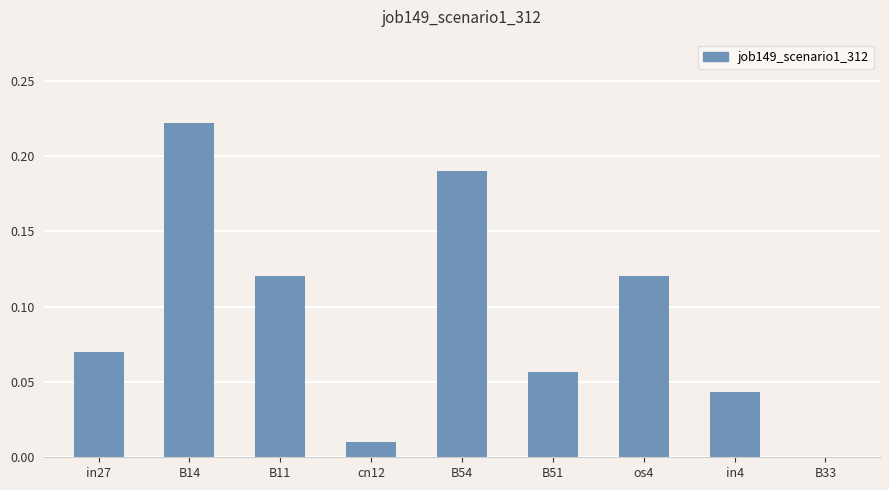

The chart shows a value of 0.1 at B14. True or false?

False